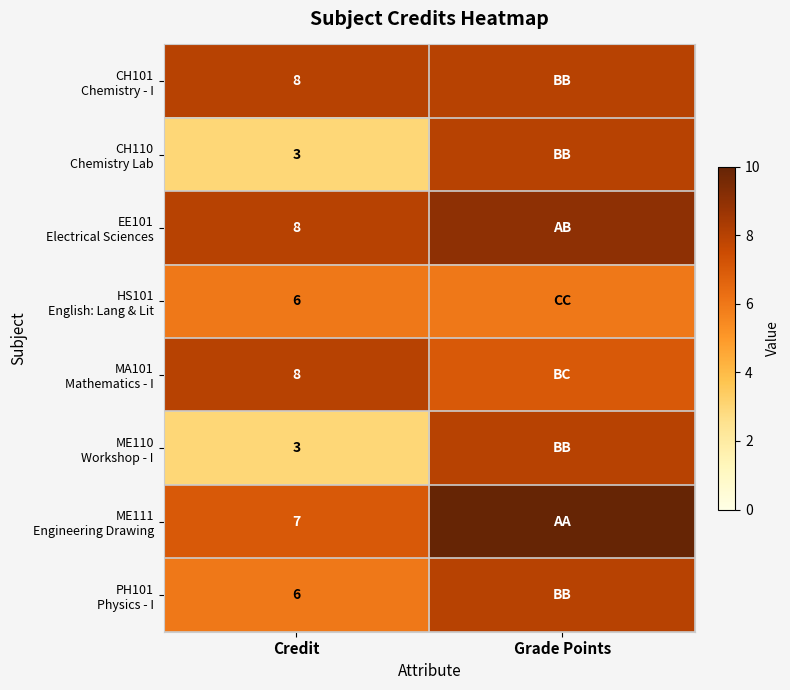

At which category does the chart reach its peak across all series?

Grade Points